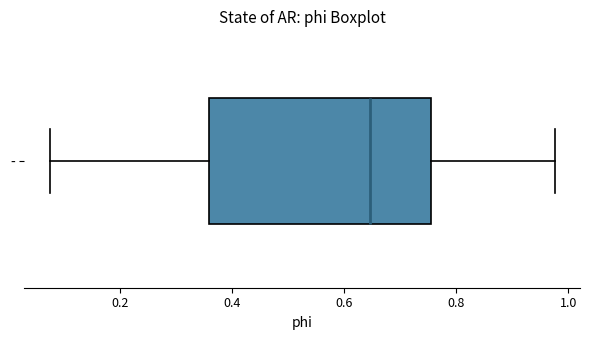

Read this box plot against the x-axis: the position of the median line, the range covered by the box, and the ends of both whiskers. The values are not printed on the chart, so give them approximately, as read against the axis.

median 0.64, box 0.36 to 0.76, whiskers 0.08 to 0.98